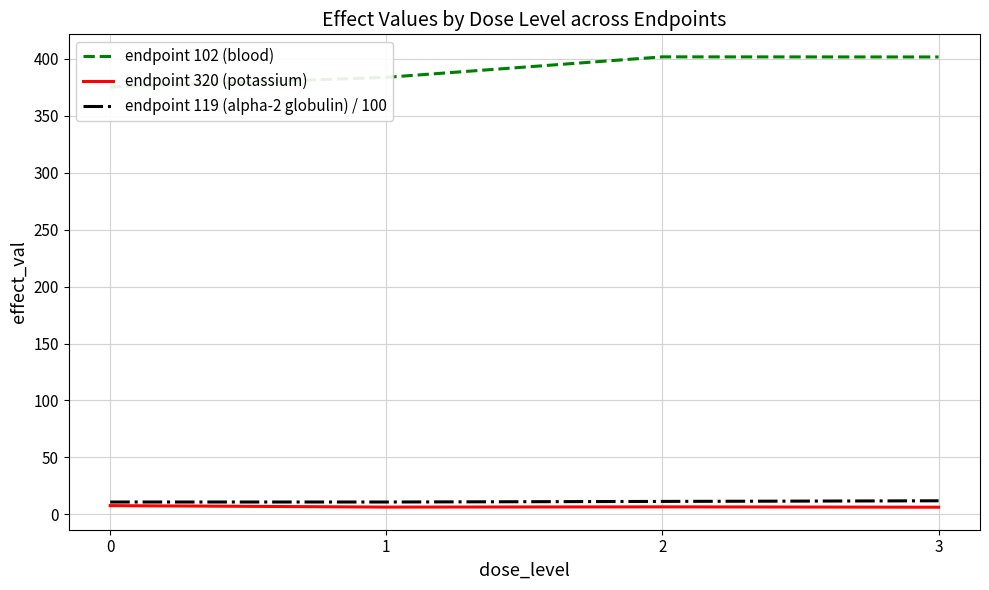

What is the difference between the endpoint 320 (potassium) values at 0 and 1?

1.3